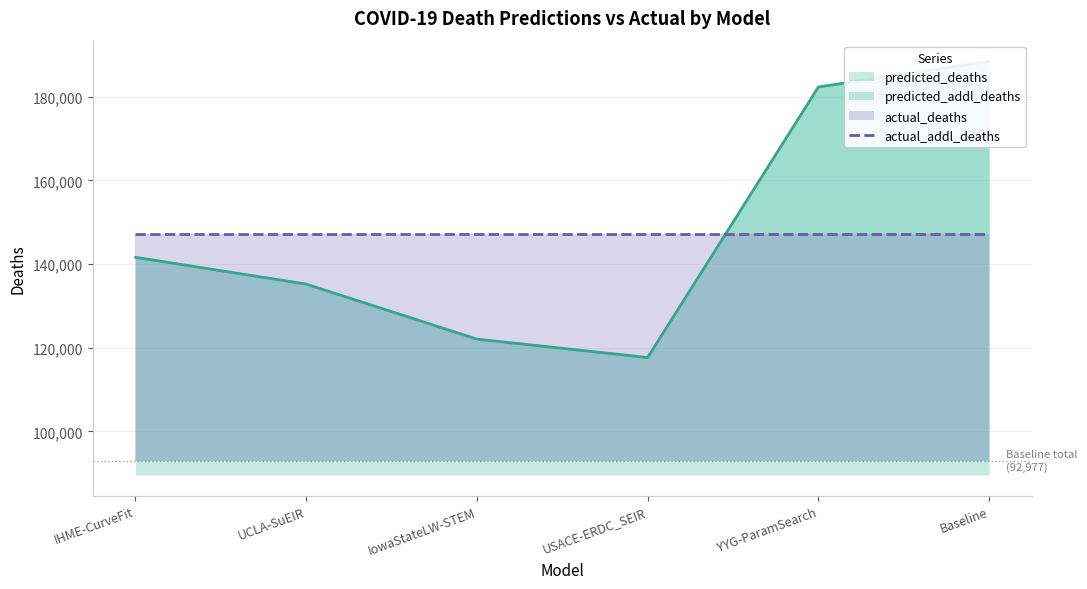

At how many categories does at least one series exceed 180691?

2